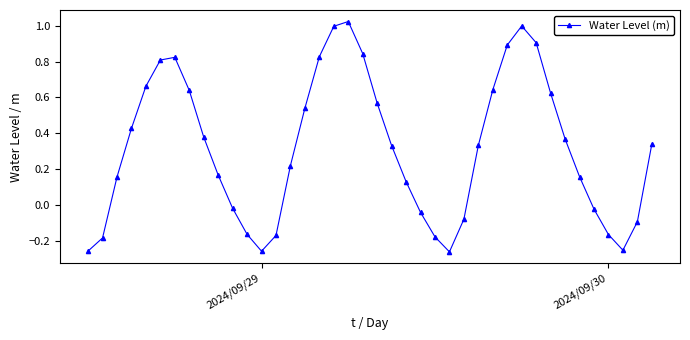

How many interior local peaks (higher than both neighbors) does the data have?

3